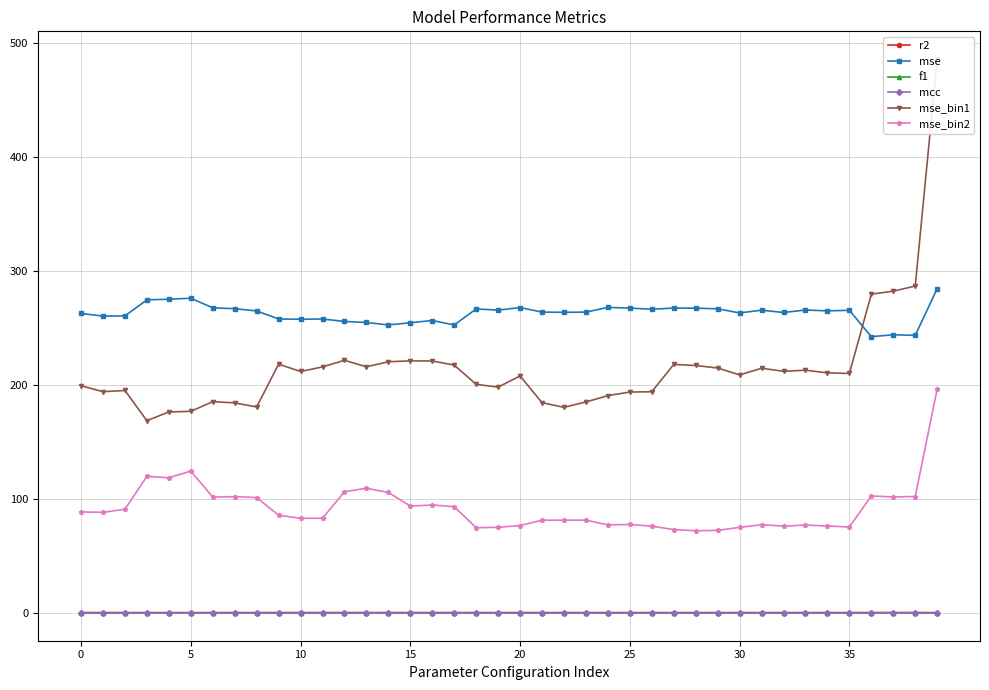

Reading right to left, transcribe all the data shown in this chart.

r2: 0.5	0.6	0.6	0.6	0.6	0.6	0.6	0.6	0.6	0.6	0.6	0.5	0.5	0.6	0.5	0.5	0.6	0.6	0.6	0.5	0.6	0.6	0.6	0.6	0.6	0.6	0.6	0.6	0.6	0.6	0.6	0.6	0.6	0.5	0.5	0.5	0.5	0.6	0.6	0.6
mse: 284.6	243.6	244.1	242.5	265.6	265.1	265.8	263.7	265.7	263.3	266.9	267.5	267.6	266.5	267.5	268.1	264.0	263.8	264.0	268.0	265.8	266.8	252.7	256.6	254.7	252.7	254.9	255.8	258.0	257.7	258.0	265.0	267.0	267.8	276.2	275.3	274.7	260.7	260.5	262.9
f1: 0.3	0.2	0.2	0.2	0.2	0.1	0.2	0.2	0.2	0.2	0.1	0.1	0.1	0.2	0.2	0.2	0.2	0.2	0.2	0.2	0.2	0.2	0.2	0.2	0.2	0.2	0.2	0.2	0.2	0.2	0.2	0.2	0.2	0.2	0.2	0.2	0.2	0.2	0.2	0.2
mcc: 0.2	0.2	0.2	0.3	0.2	0.2	0.2	0.2	0.2	0.2	0.2	0.2	0.2	0.2	0.2	0.2	0.2	0.2	0.2	0.2	0.2	0.2	0.2	0.2	0.2	0.2	0.2	0.2	0.2	0.2	0.2	0.2	0.2	0.2	0.2	0.2	0.2	0.2	0.2	0.2
mse_bin1: 485.9	286.8	282.4	279.8	210.2	210.7	213.1	212.1	214.8	208.9	215.0	217.2	218.2	194.2	193.9	190.8	185.2	180.5	184.6	208.0	198.3	200.7	217.6	221.1	221.2	220.5	216.1	221.8	216.0	212.0	218.4	180.9	184.4	185.5	177.0	176.5	168.8	195.3	194.2	199.4
mse_bin2: 196.7	102.3	101.9	102.8	75.6	76.5	77.2	76.4	77.5	75.3	72.6	72.3	73.3	76.3	77.8	77.4	81.6	81.5	81.5	76.9	75.3	75.0	93.4	94.9	93.9	105.9	109.5	106.5	83.2	83.2	85.9	101.4	102.2	101.8	124.6	118.8	120.0	91.2	88.4	88.8